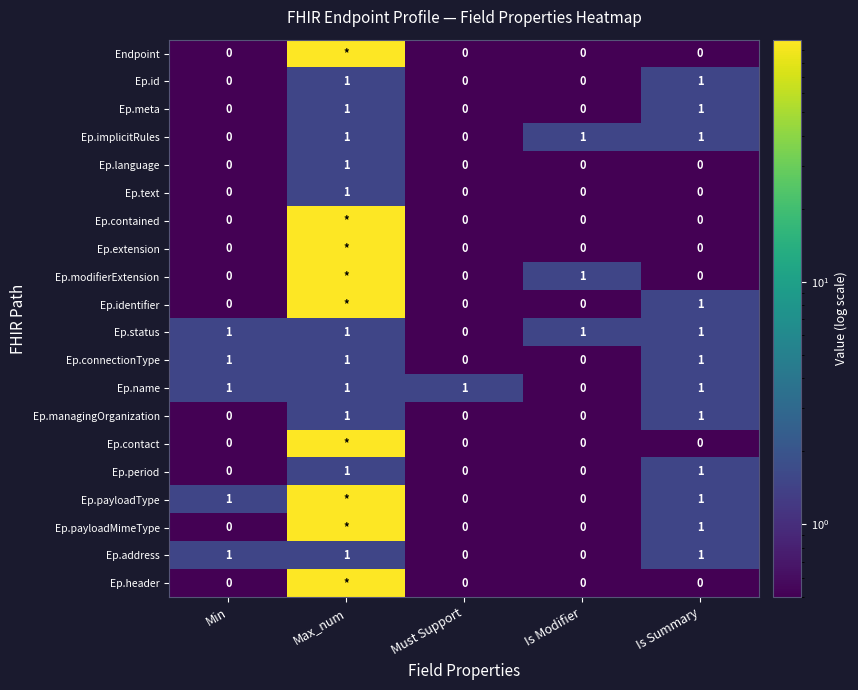

Is the value of Ep.payloadType at Min greater than the value of Ep.connectionType at Is Modifier?

Yes